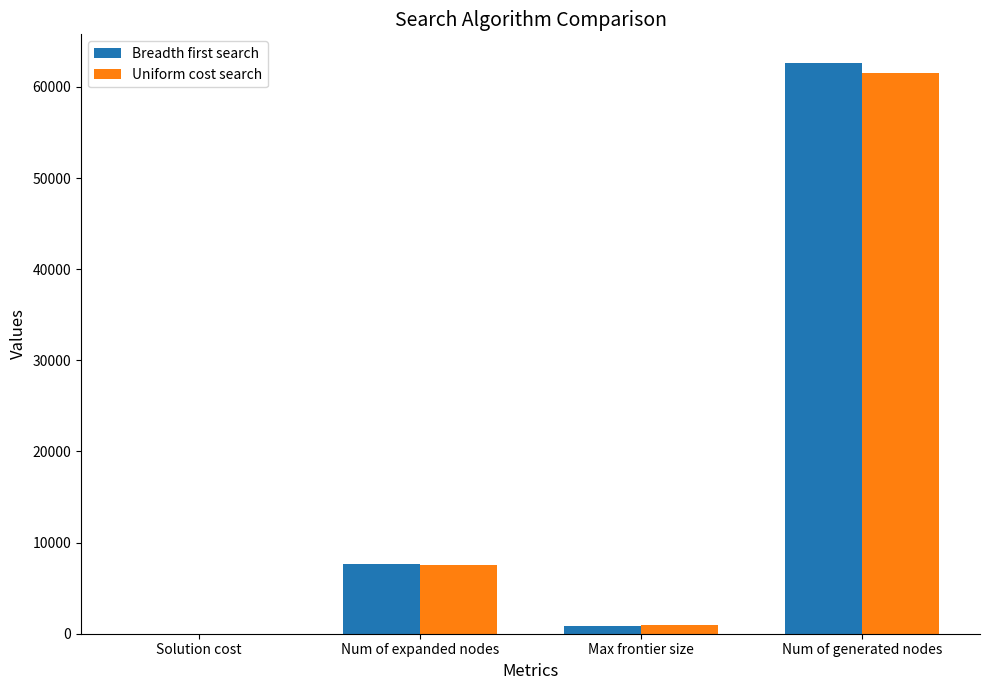

The value of Uniform cost search at Num of expanded nodes is 2791. True or false?

False